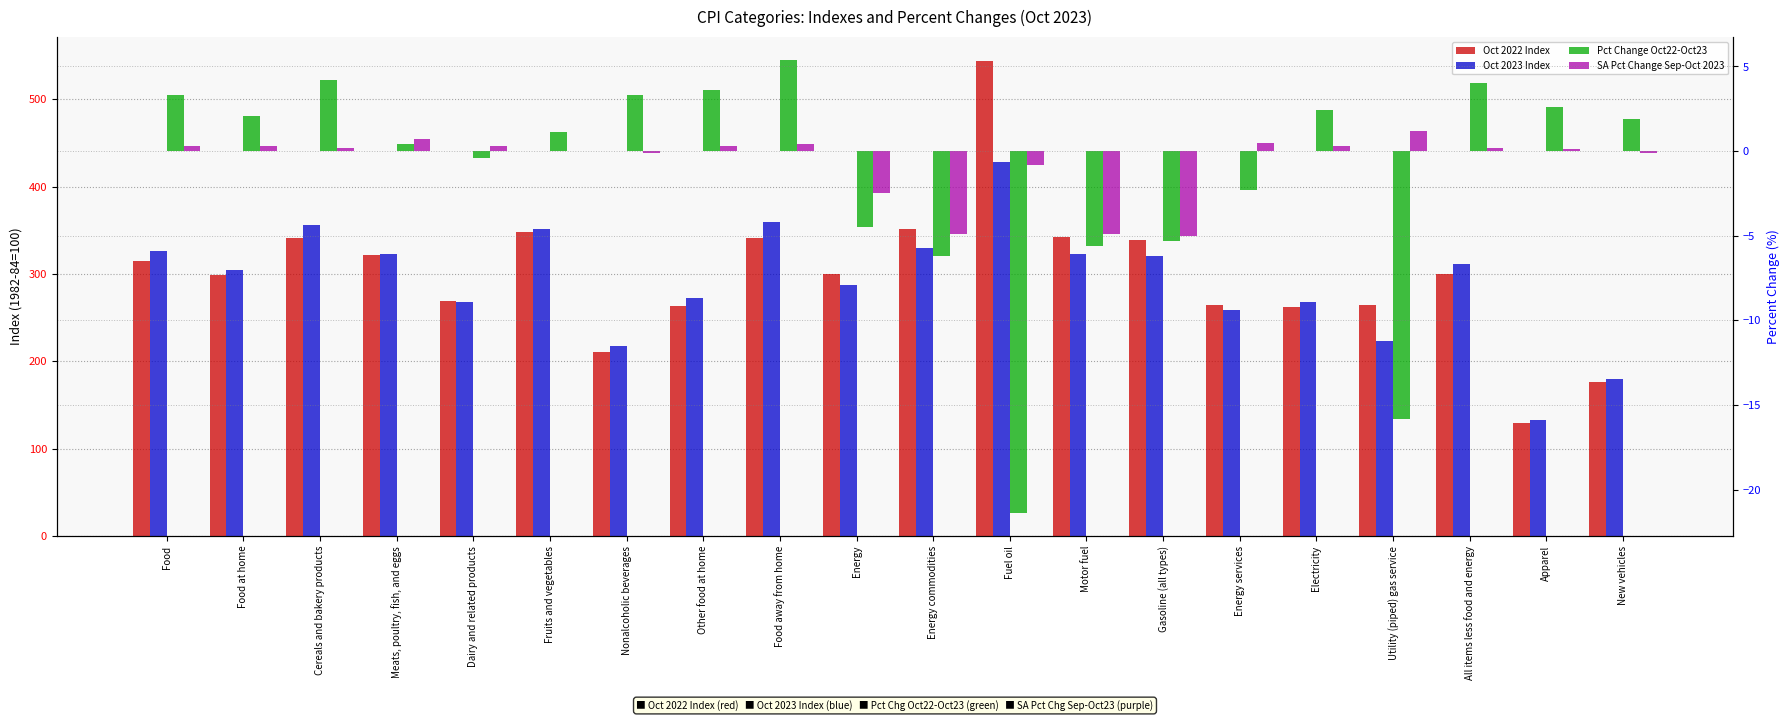

What is the label of the 9th bar from the right?

Fuel oil